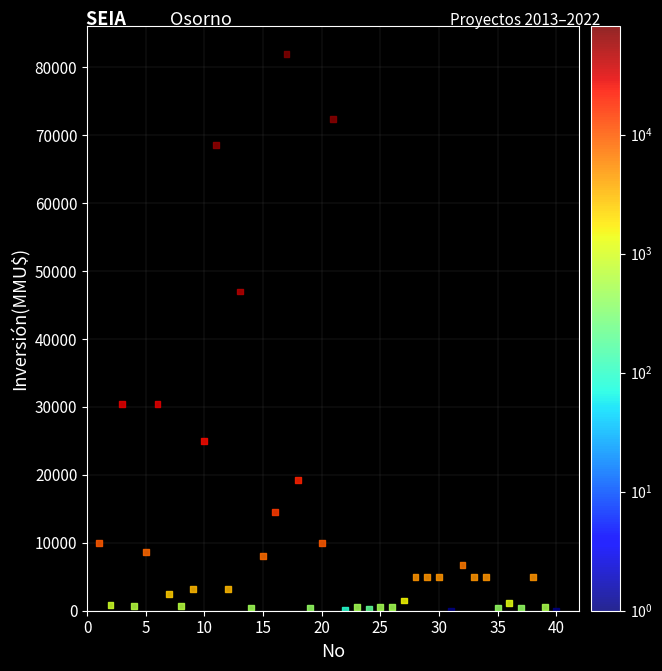

What is the range of Y values (max minus min)?

82000